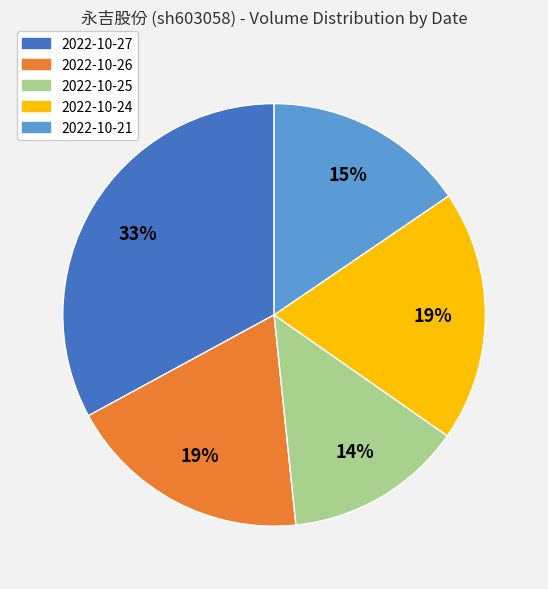

To the nearest percent, what percentage of the pie is 2022-10-24?

19%